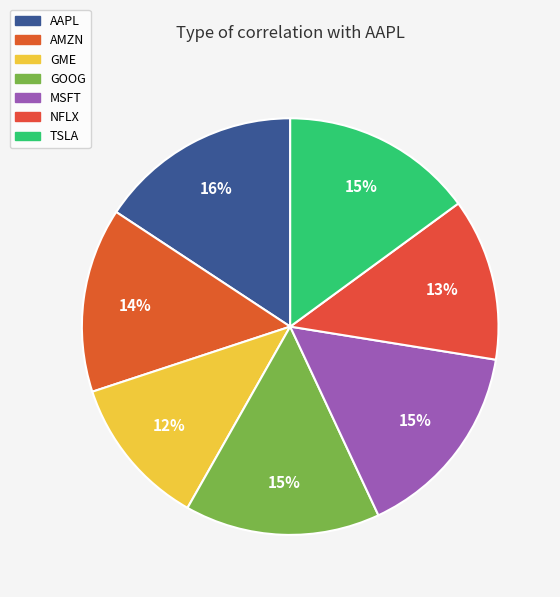

How many slices are in this pie chart?

7